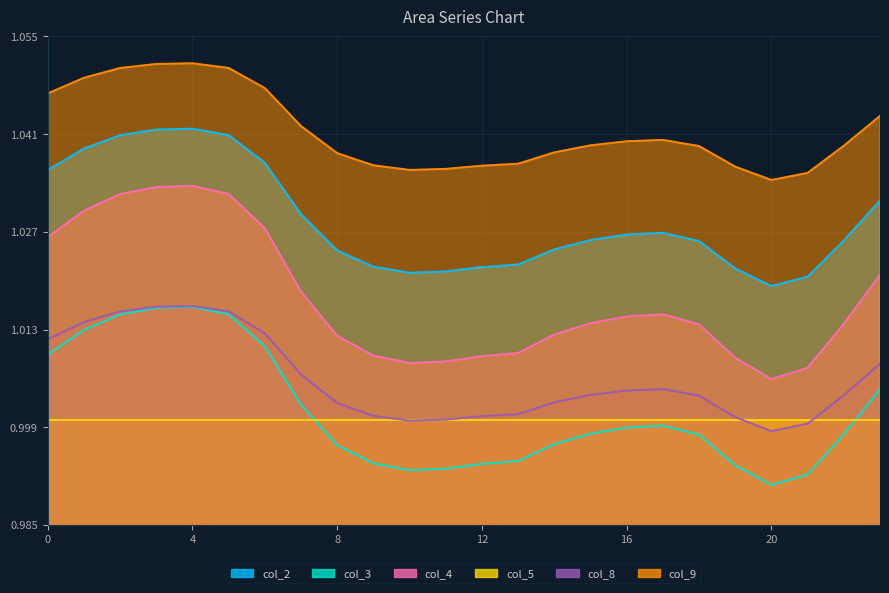

List the labels in order of col_8 value, largest first.

4, 3, 5, 2, 1, 6, 0, 23, 7, 17, 16, 15, 22, 18, 14, 8, 13, 9, 12, 19, 11, 10, 21, 20